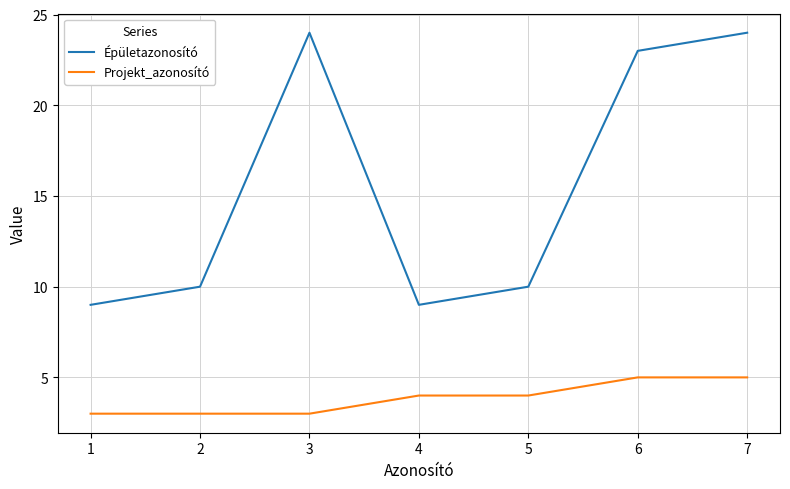

Does the chart have visible grid lines?

Yes